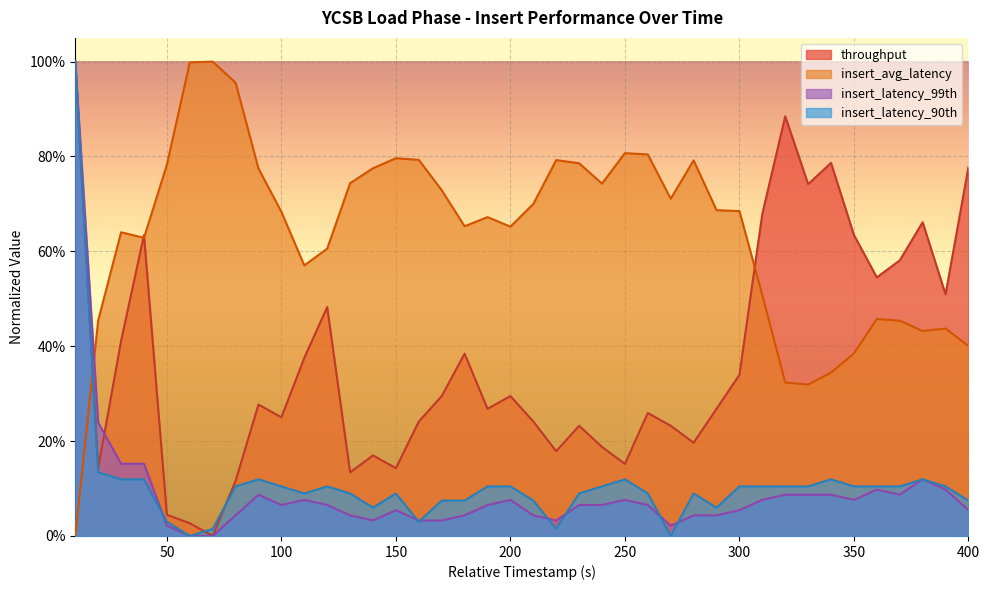

What is the sum of all insert_latency_90th values?

4.4